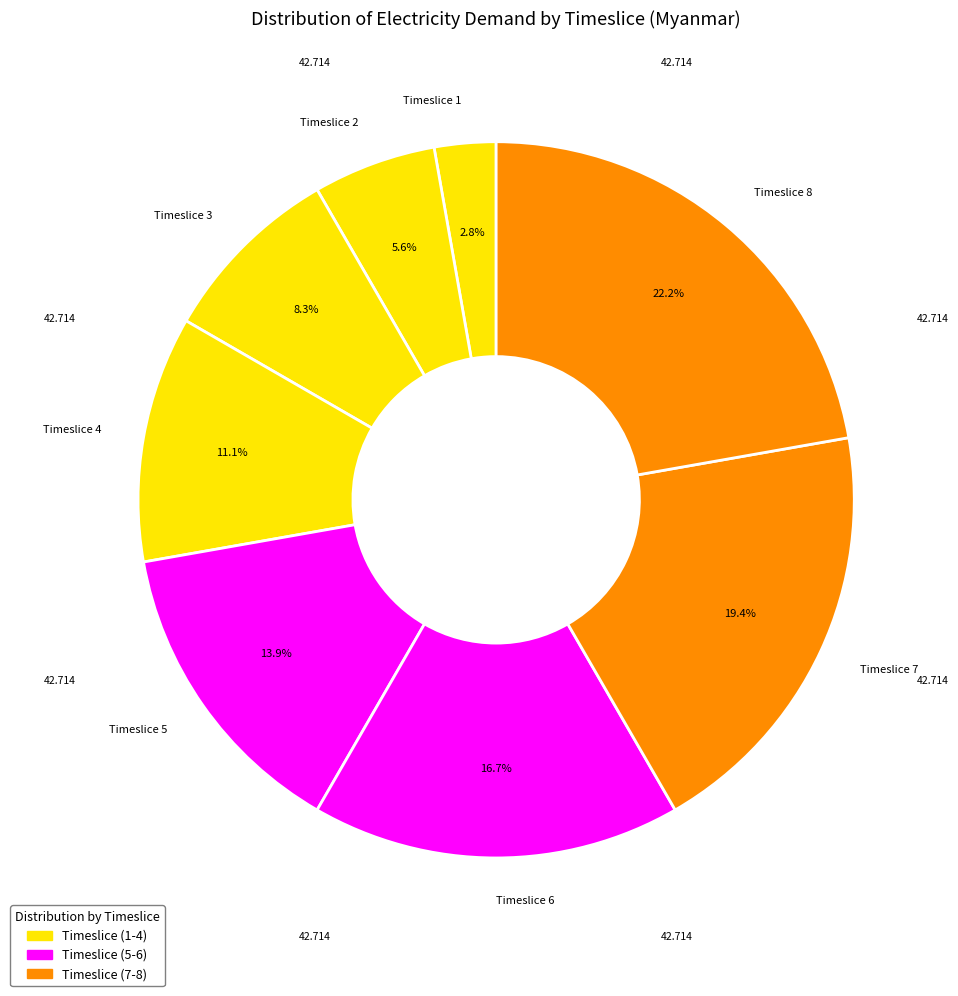

Combined, do Timeslice 4 and Timeslice 1 account for over 50%?

No